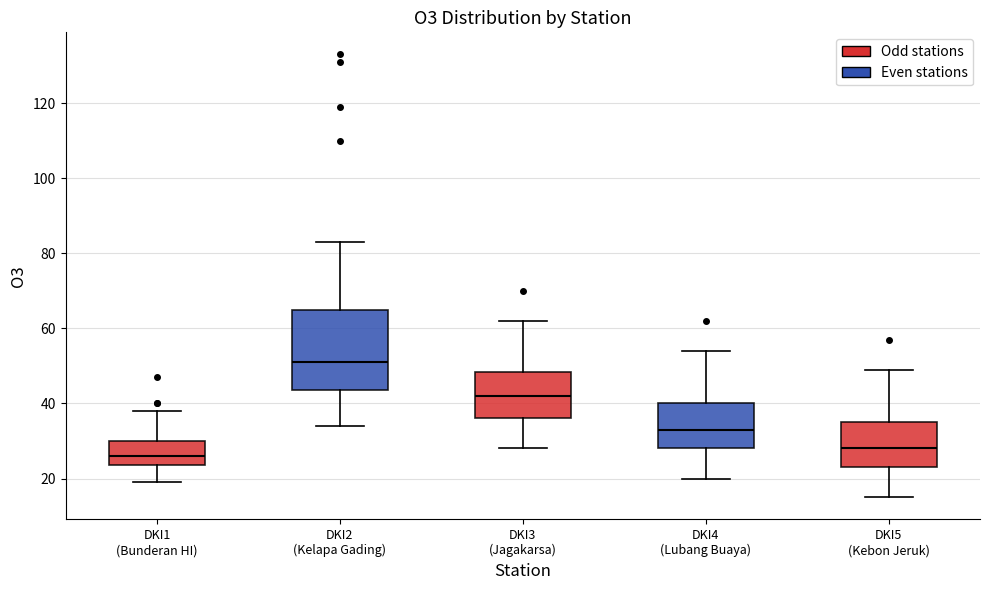

Where does the upper whisker of the box for DKI4 (Lubang Buaya) end on the y-axis? The values are not printed on the chart, so give them approximately, as read against the axis.

54